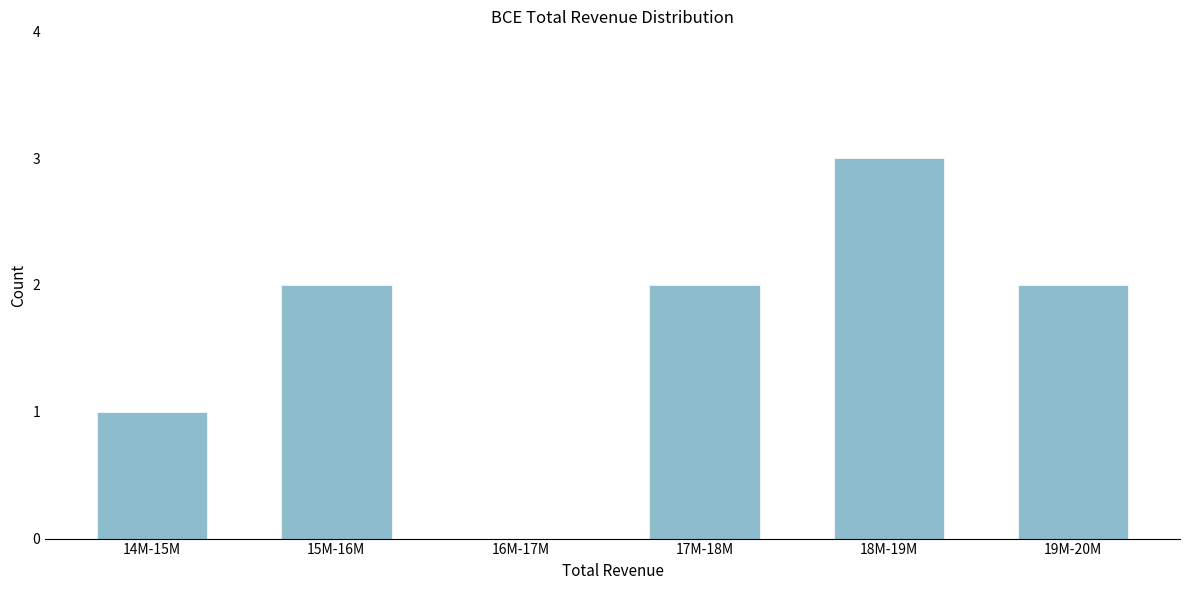

Reading right to left, list all the values displayed in this chart.

19M-20M=2	18M-19M=3	17M-18M=2	16M-17M=0	15M-16M=2	14M-15M=1